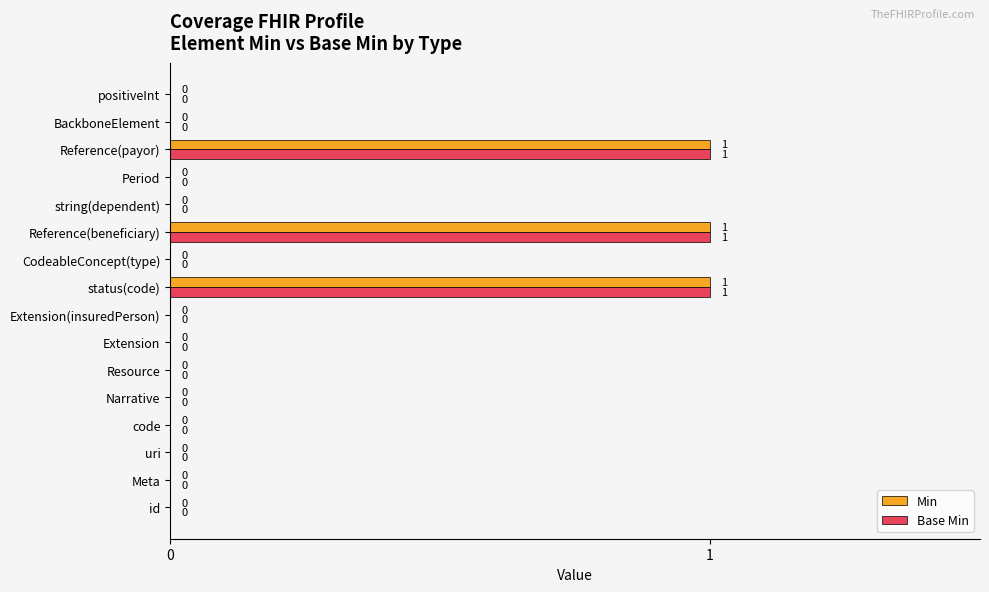

The Base Min series shows 0 at CodeableConcept(type). True or false?

True